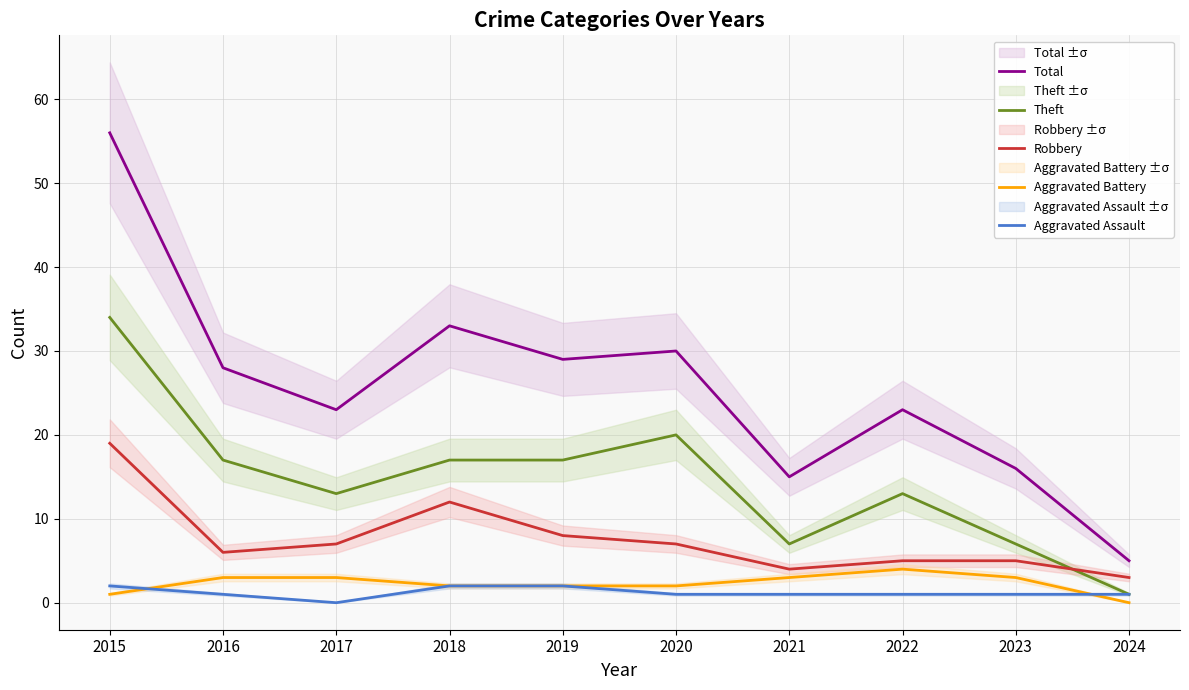

What is the value of the Aggravated Assault point at the 8th from the left?

1